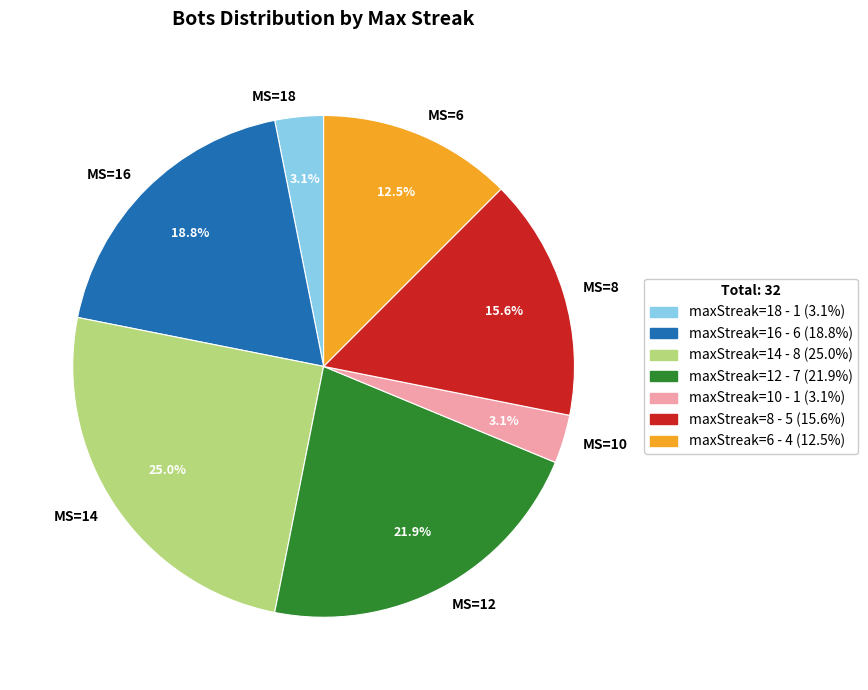

To the nearest percent, what is the average slice percentage?

14%